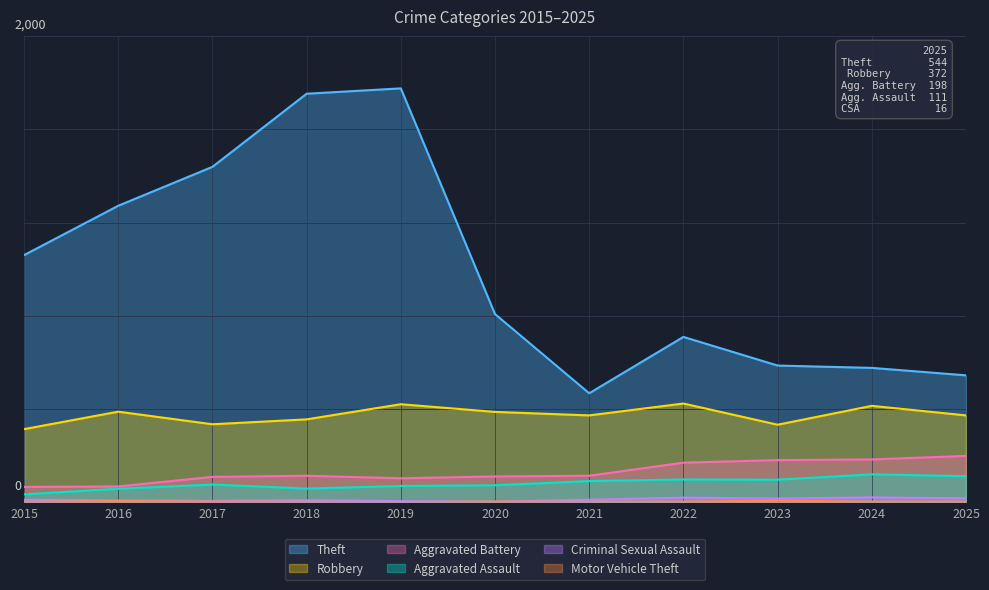

How many lines are shown in the chart?

6